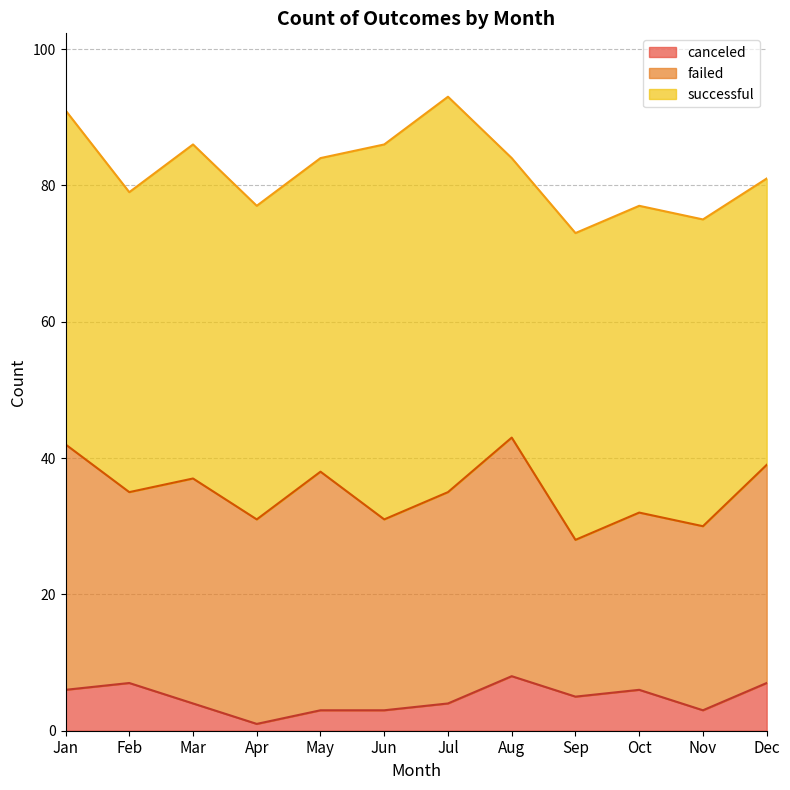

What is the total value across all series at Jul?

93